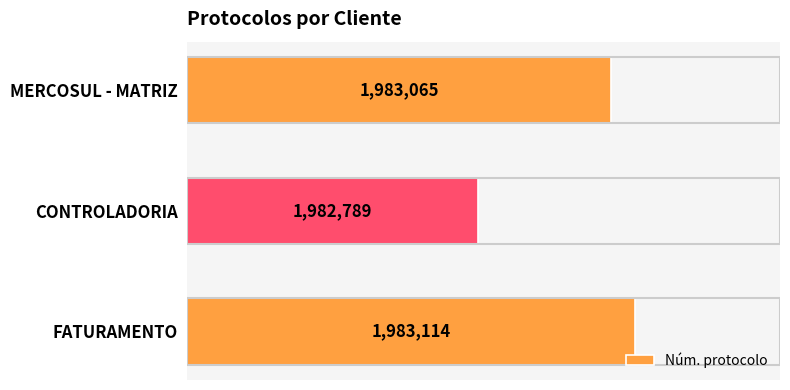

What is the difference between the second highest and minimum values?

276